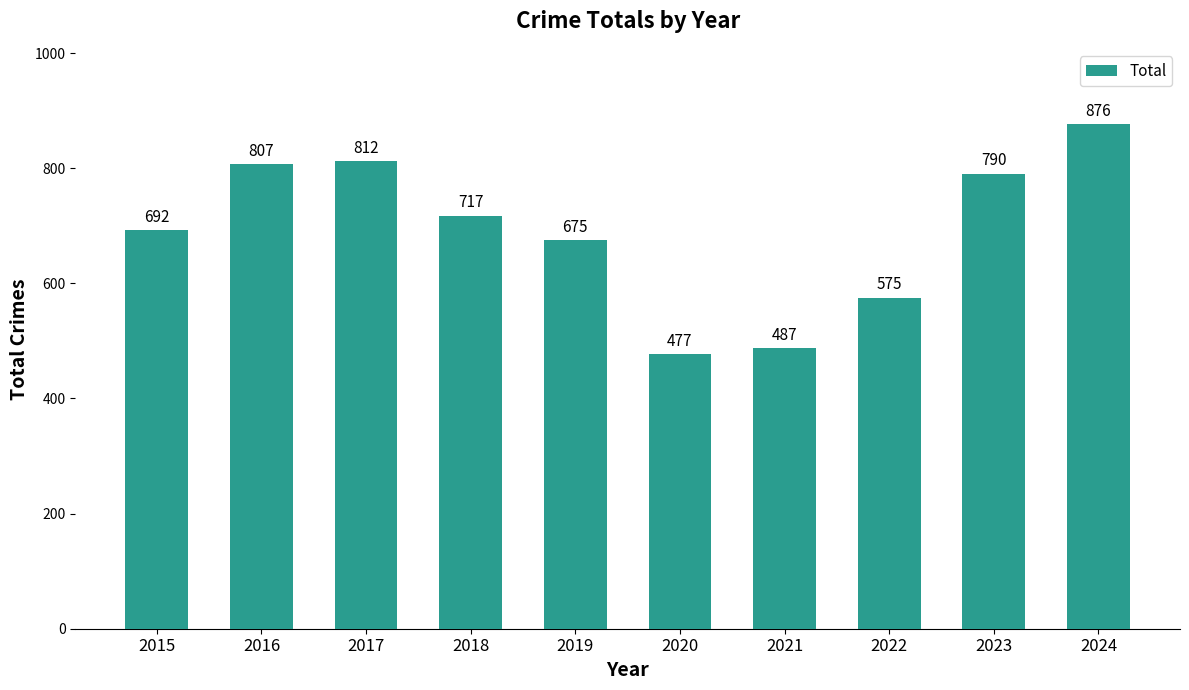

Rank the categories by value from highest to lowest.

2024, 2017, 2016, 2023, 2018, 2015, 2019, 2022, 2021, 2020